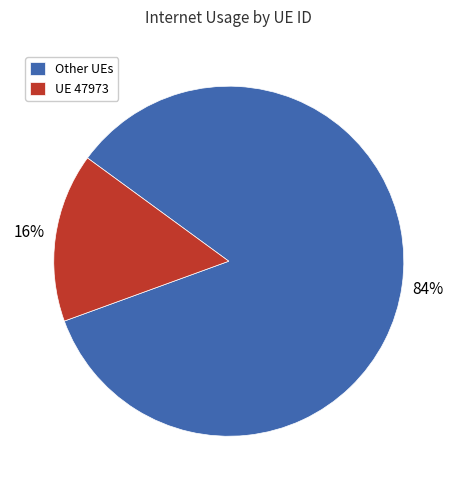

Is Other UEs the majority of the pie?

Yes